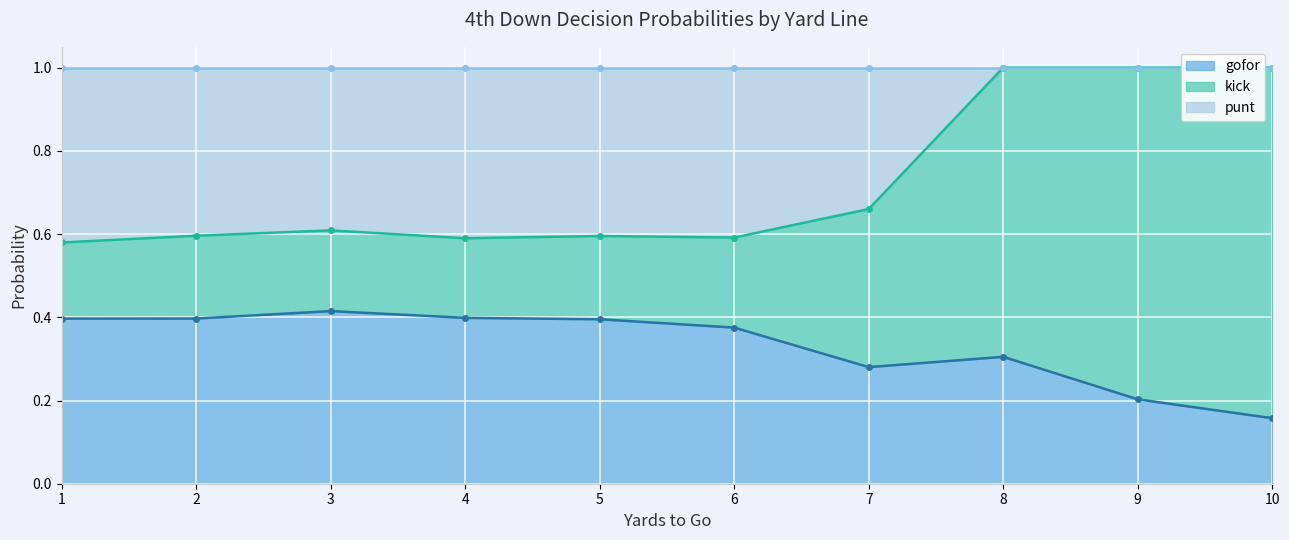

At which label does gofor reach its peak?

3